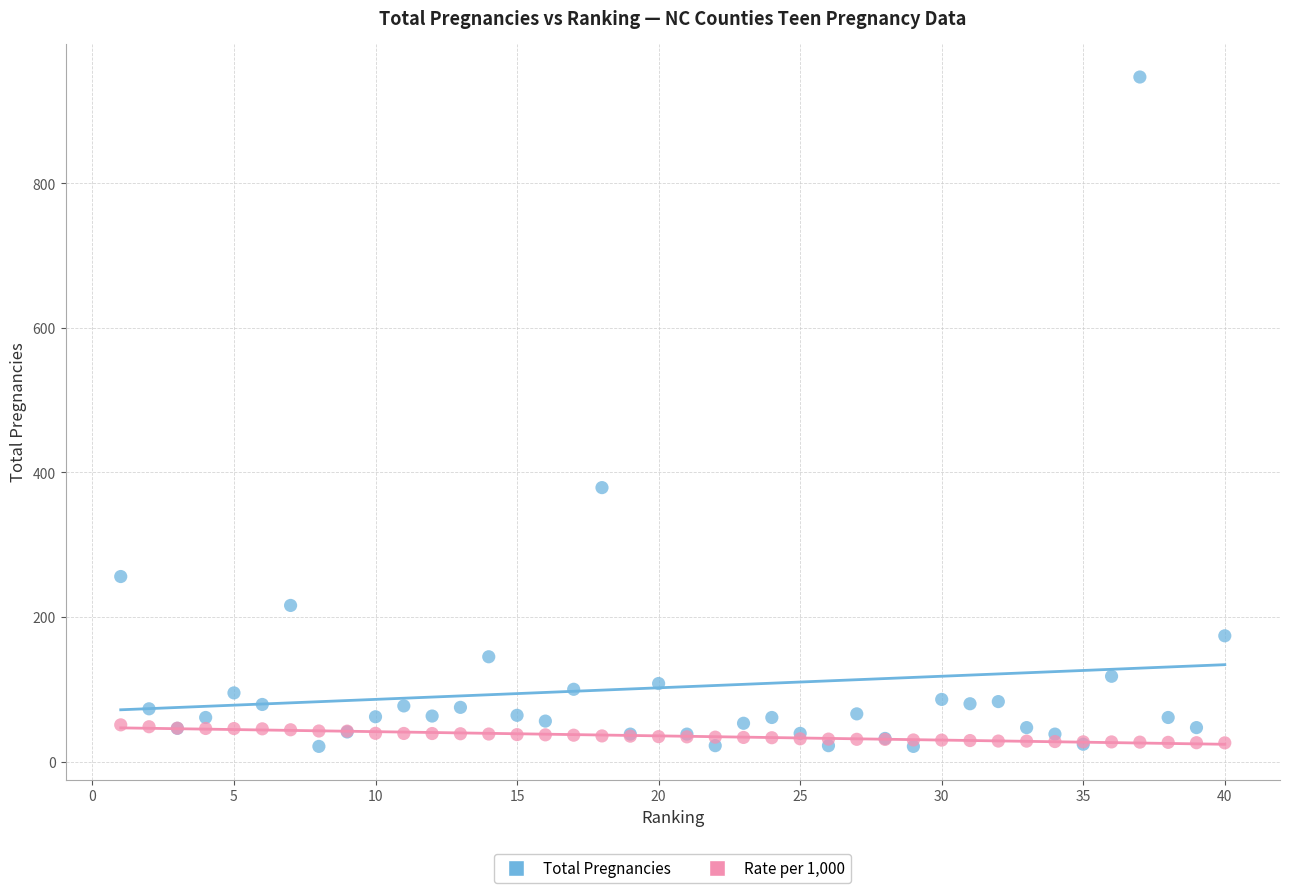

What are all the series names shown in the legend?

Total Pregnancies, Rate per 1,000